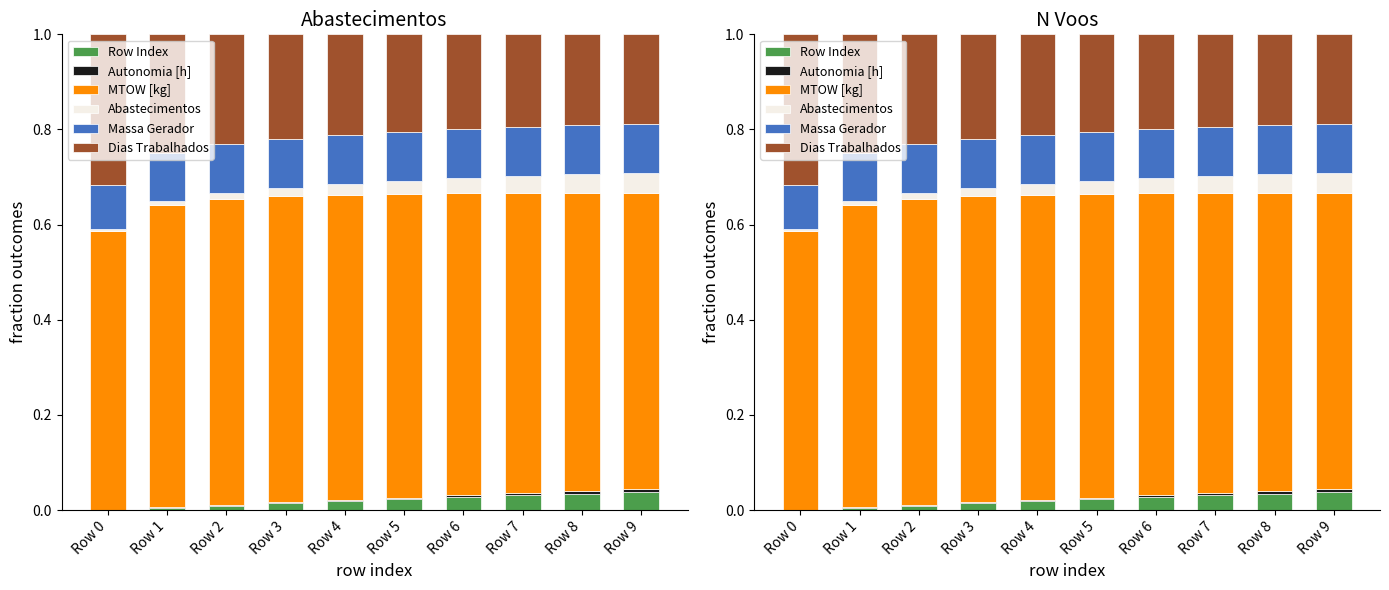

At how many categories does at least one series exceed 0?

10